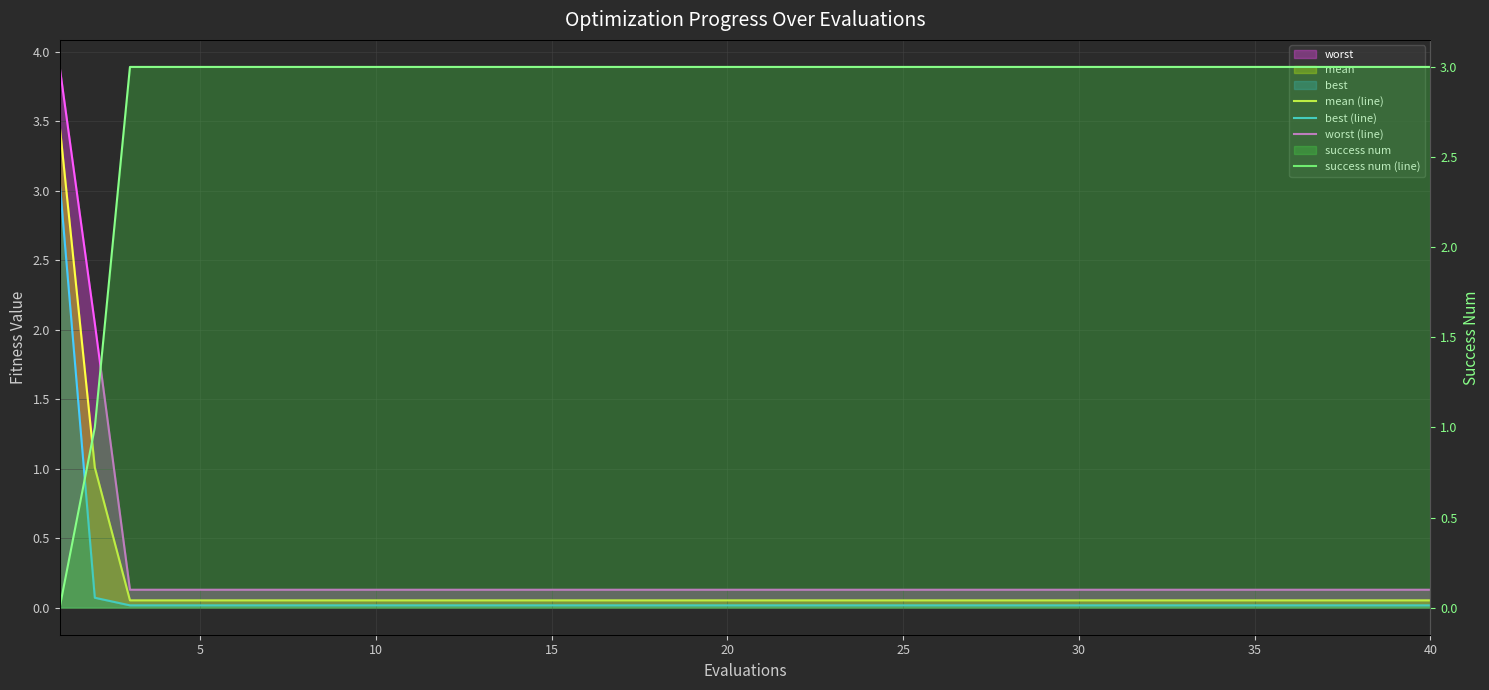

What is the total value across all series at 25?

3.2